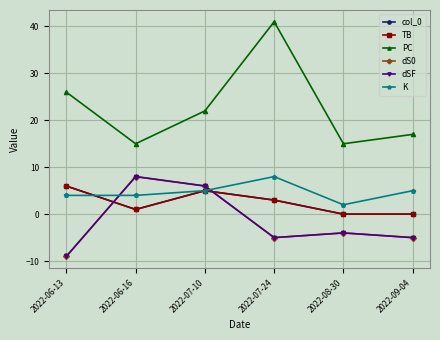

True or false: K and PC cross at least once.

False